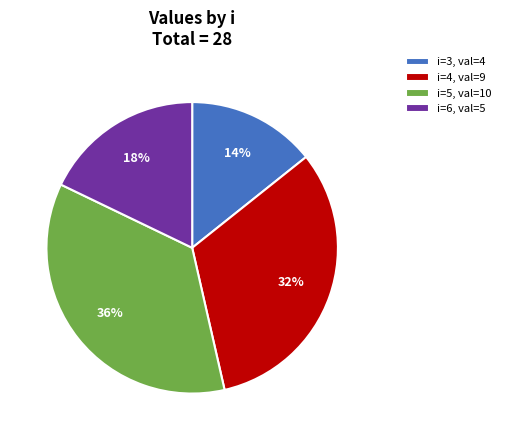

Which category has the biggest portion of the pie?

i=5, val=10